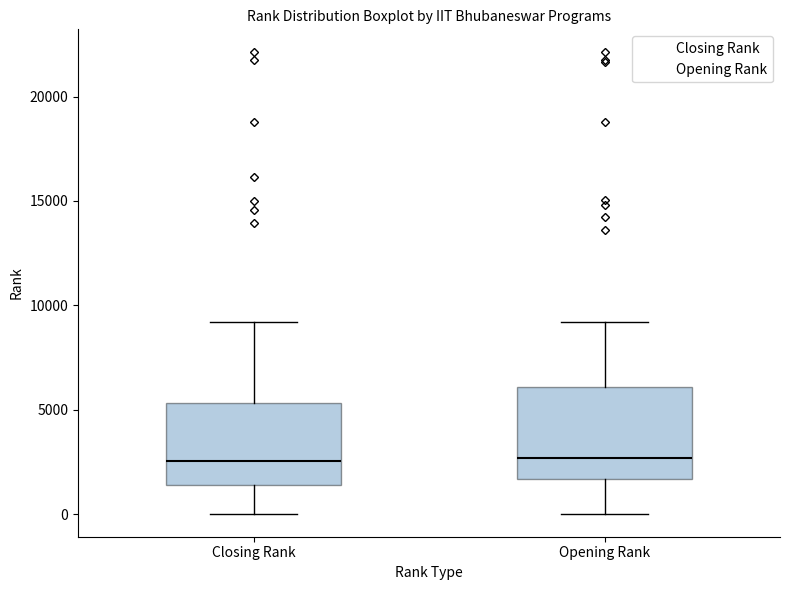

Which box is the tallest, from its lower edge to its upper edge?

Opening Rank